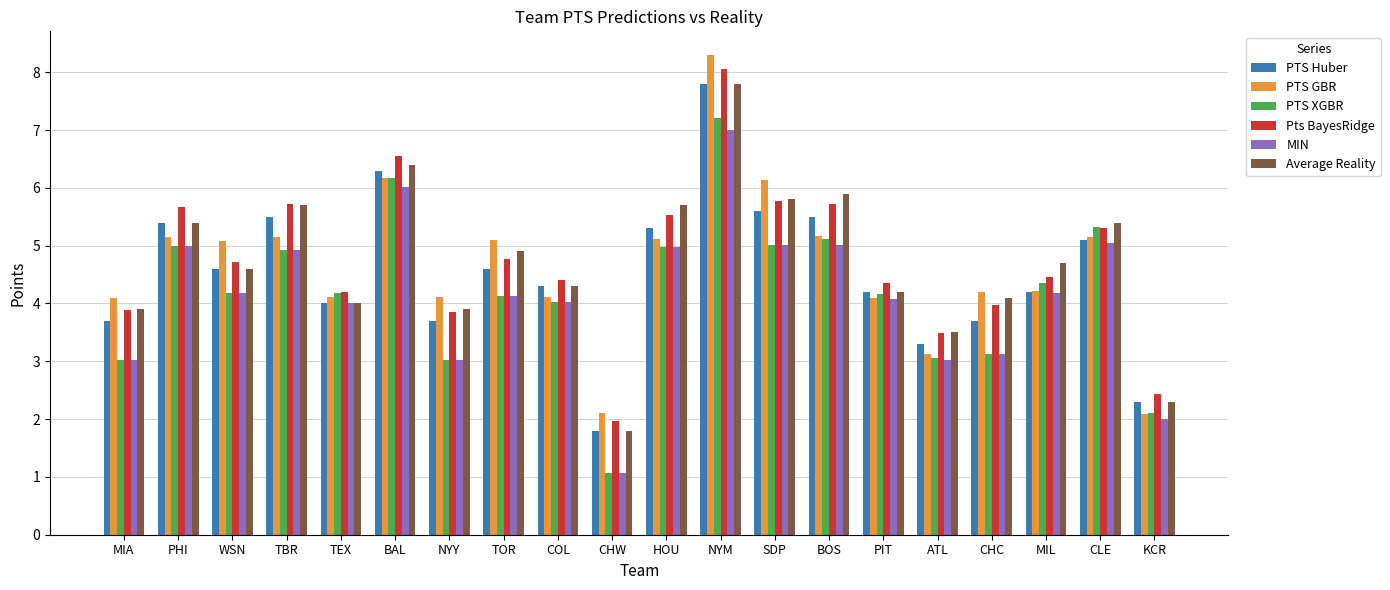

What is the label of the 6th bar from the left?

BAL